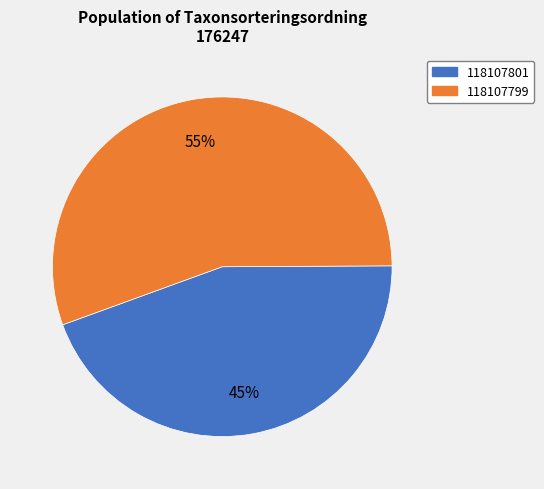

How many slices are in this pie chart?

2